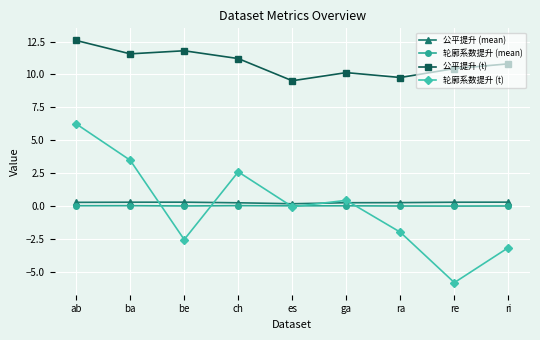

Between ba and ri, which series saw the biggest shift?

轮廓系数提升 (t)